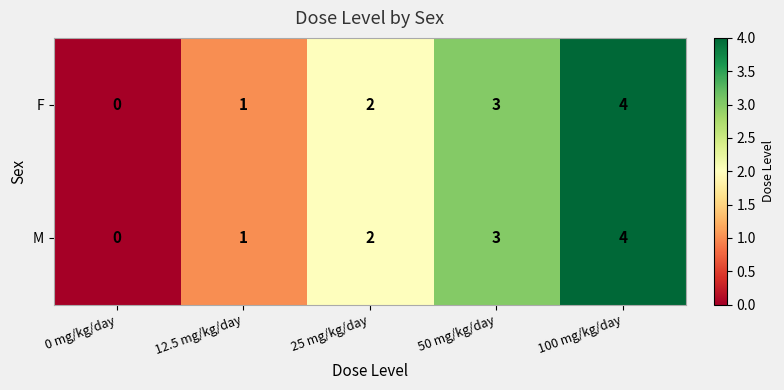

At which category is the sum across all series the highest?

100 mg/kg/day